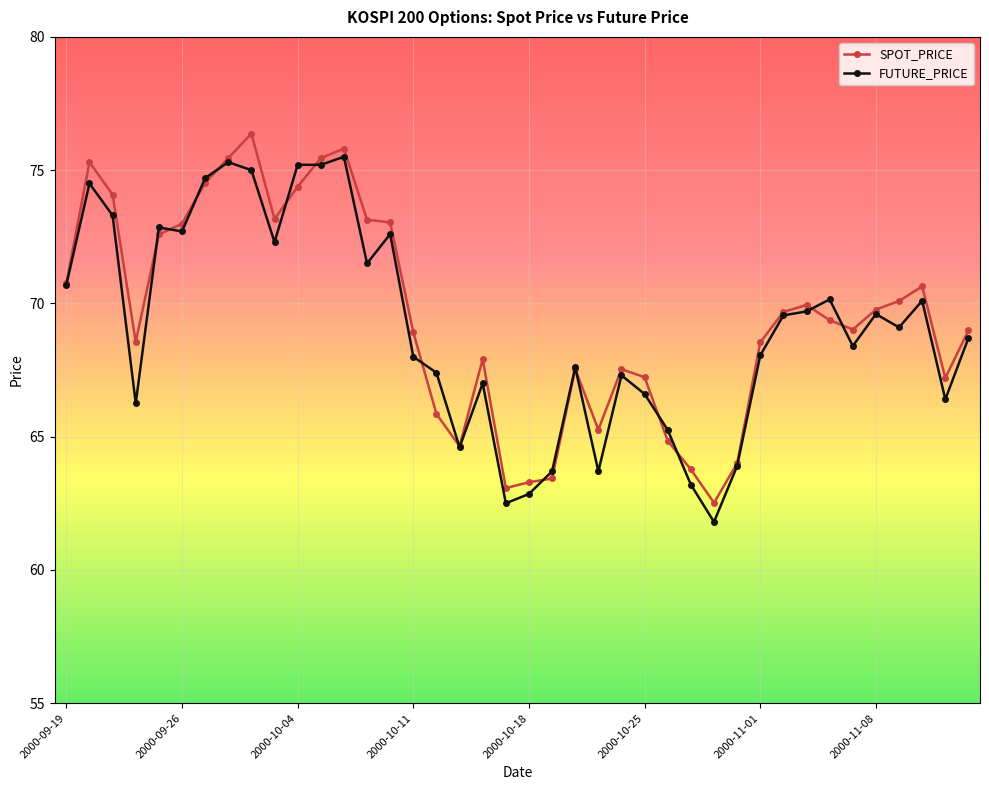

What is the maximum value for SPOT_PRICE?

76.4